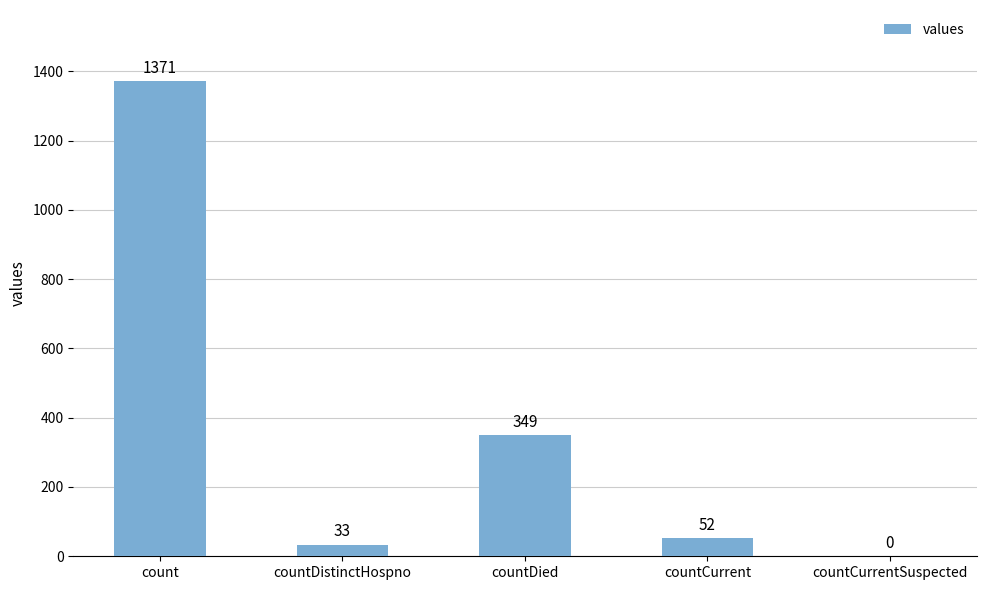

How many values are above zero?

4